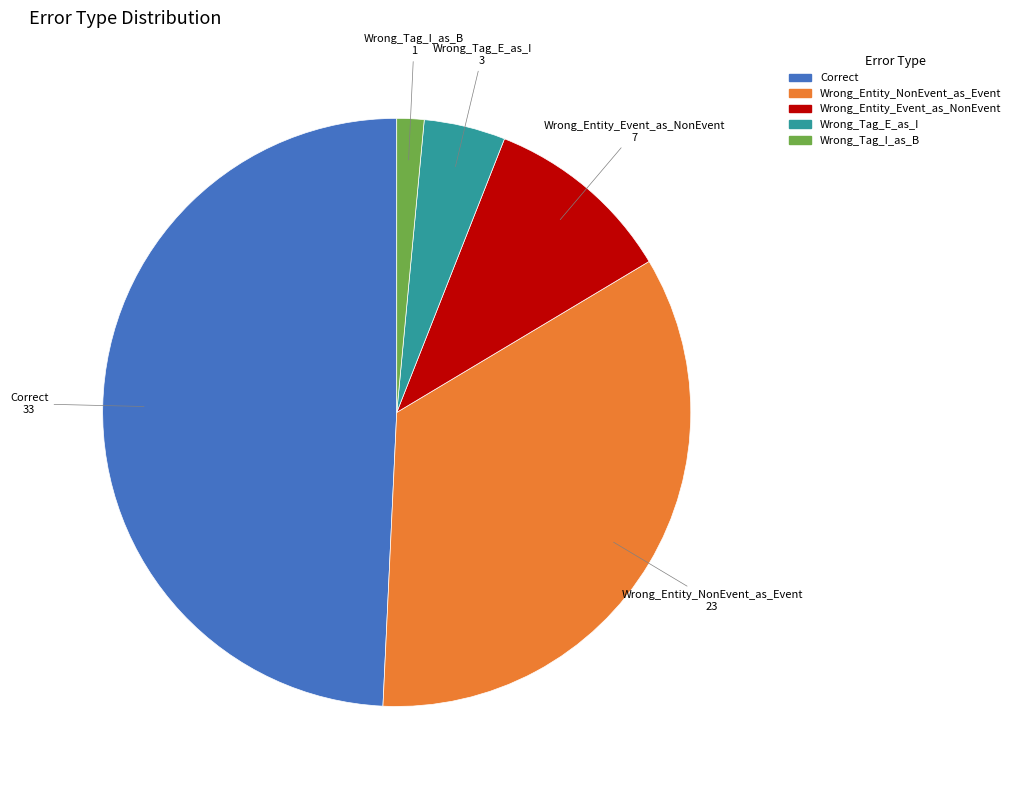

Which category has the biggest portion of the pie?

Correct